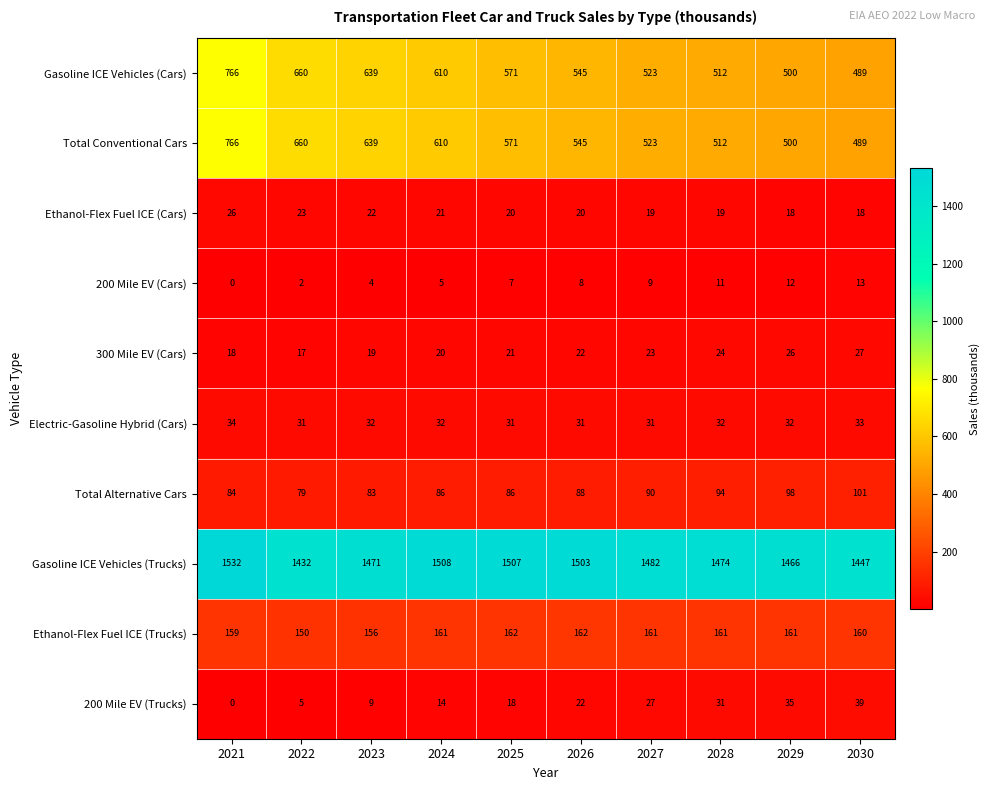

What is the total value across all series at 2023?

3074